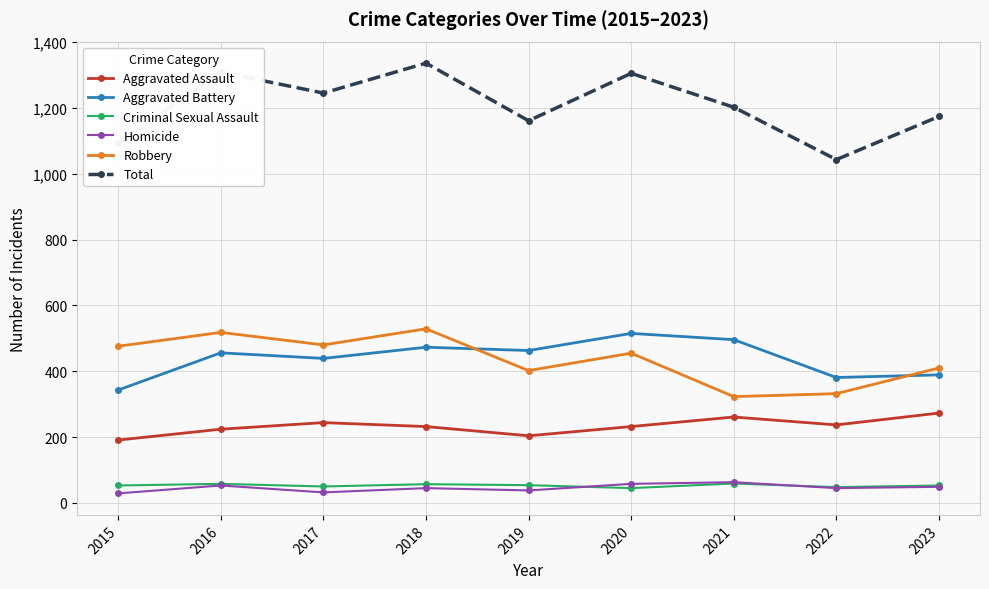

How many data points does each series have?

9